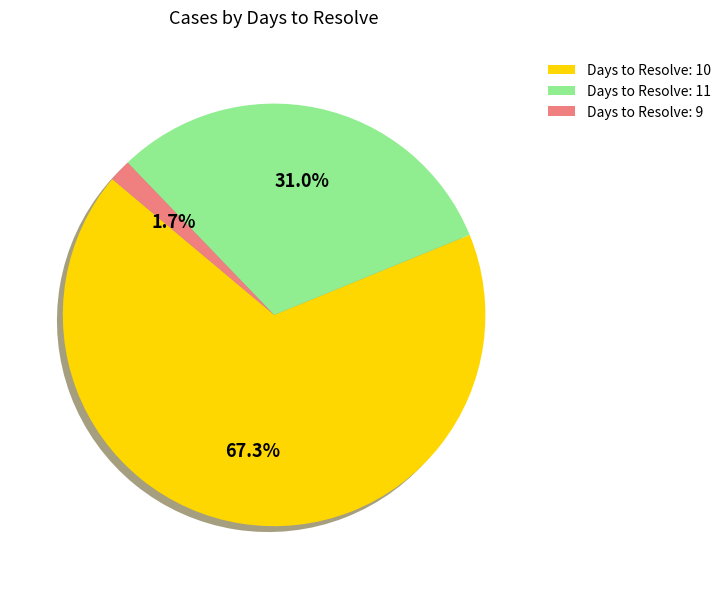

What percentage do Days to Resolve: 11 and Days to Resolve: 9 together represent?

32.7%